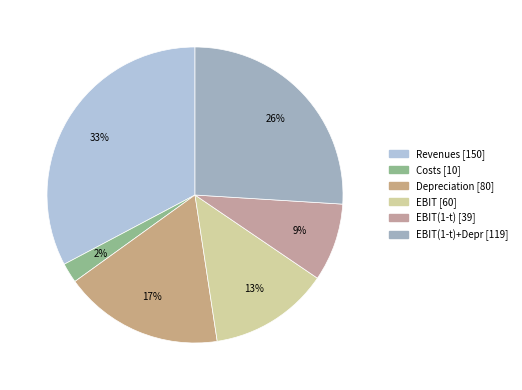

Count the number of slices in the pie.

6